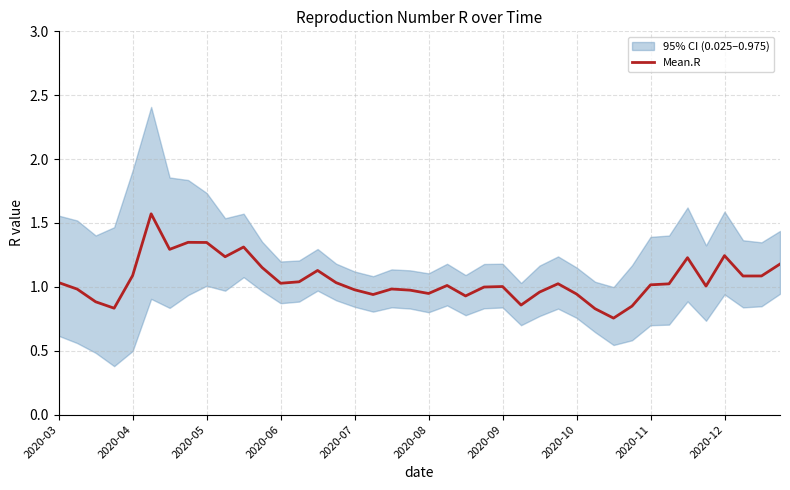

The Mean.R series shows 1.1 at 2020-04. True or false?

True